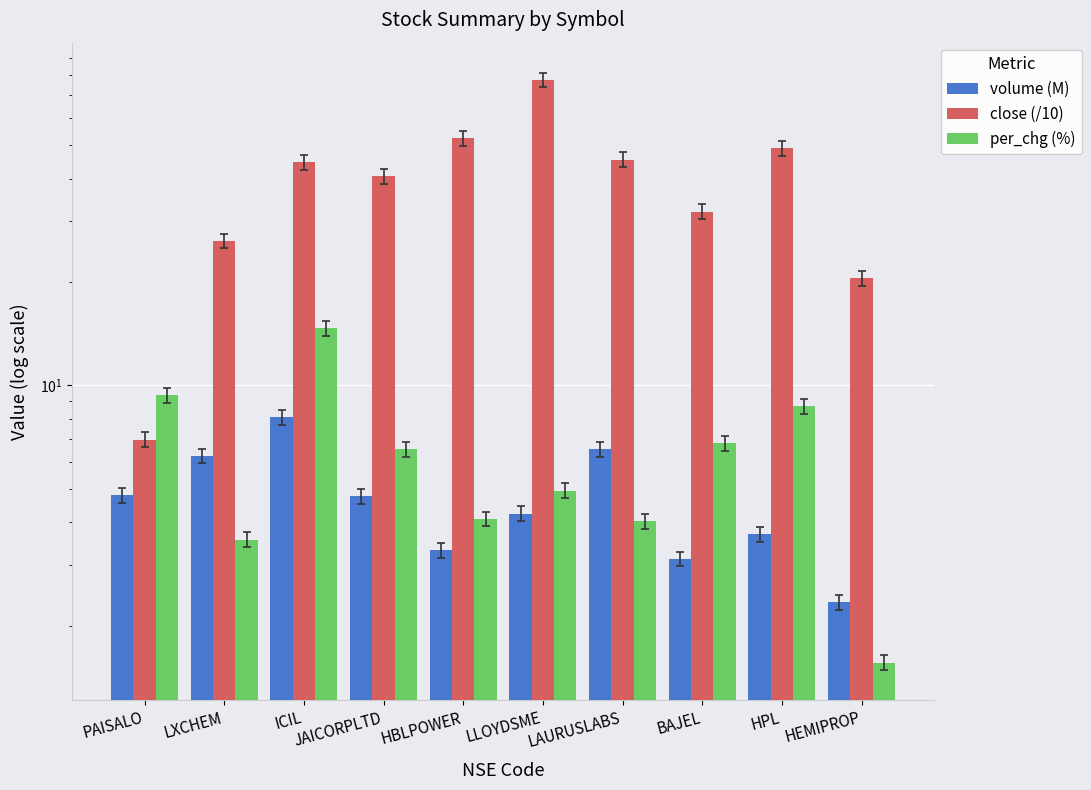

How many categories are shown in the chart?

10